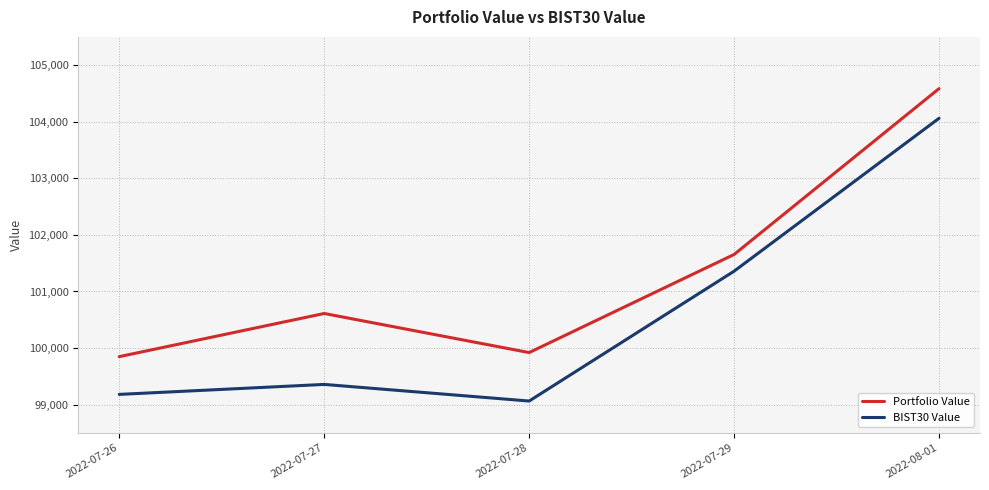

Where is the first local minimum for Portfolio Value?

2022-07-28